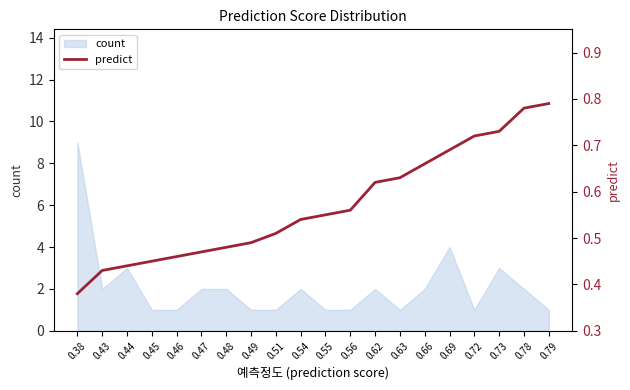

How many lines are shown in the chart?

1